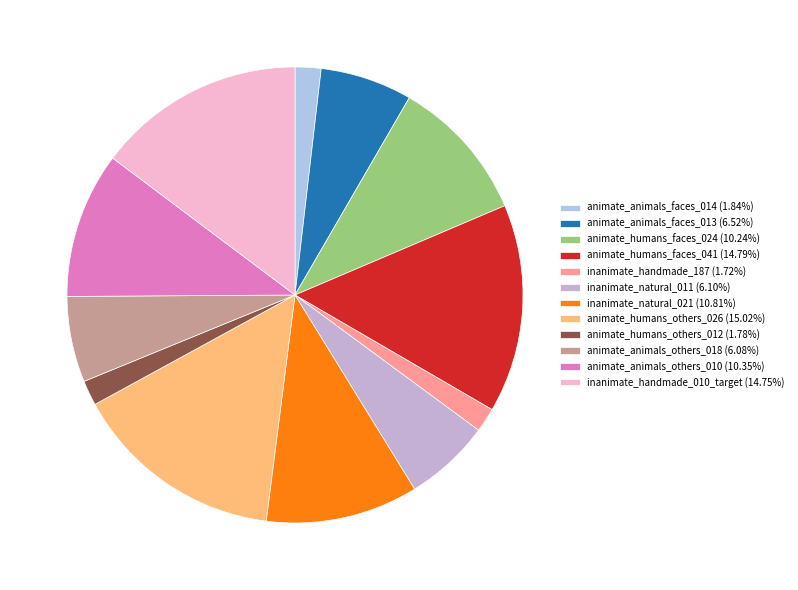

How many segments does this pie chart have?

12